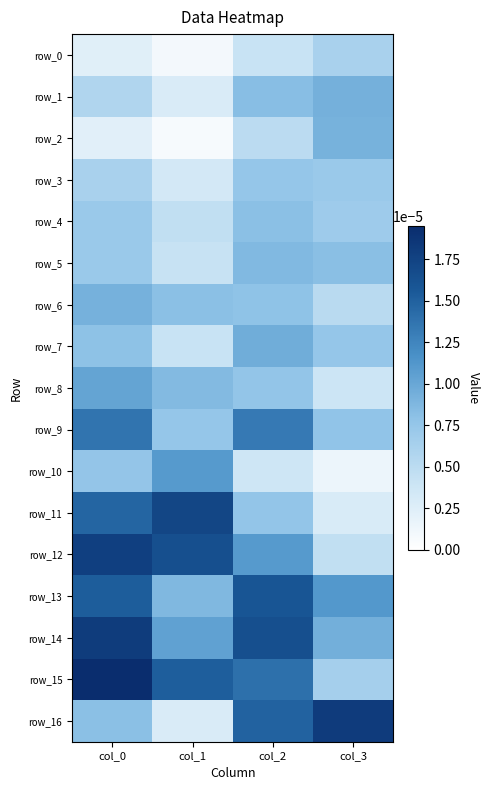

True or false: row_5 has a value of 0.0 at col_0.

False